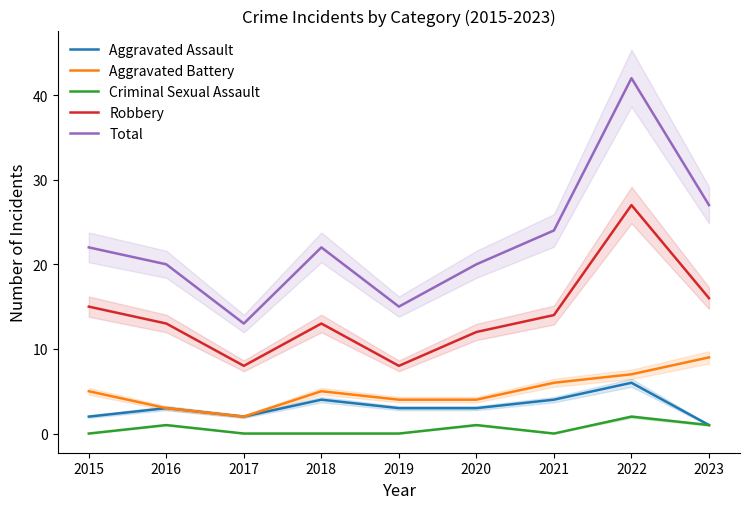

How many series are shown in this chart?

5